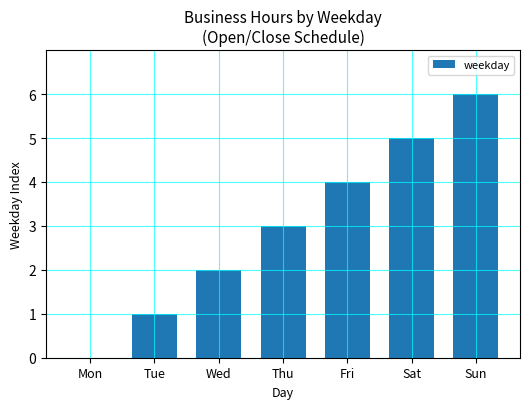

Which label corresponds to the largest value in the chart?

Sun